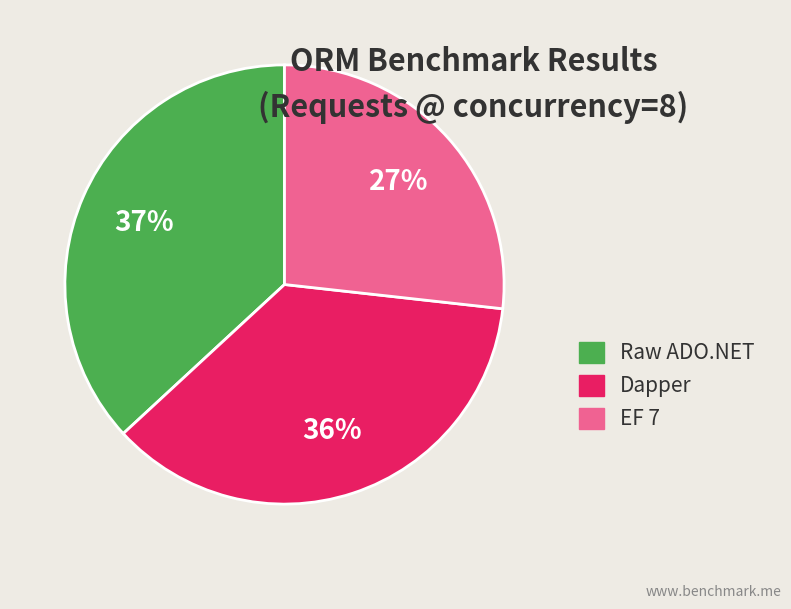

Which slice is the largest?

Raw ADO.NET